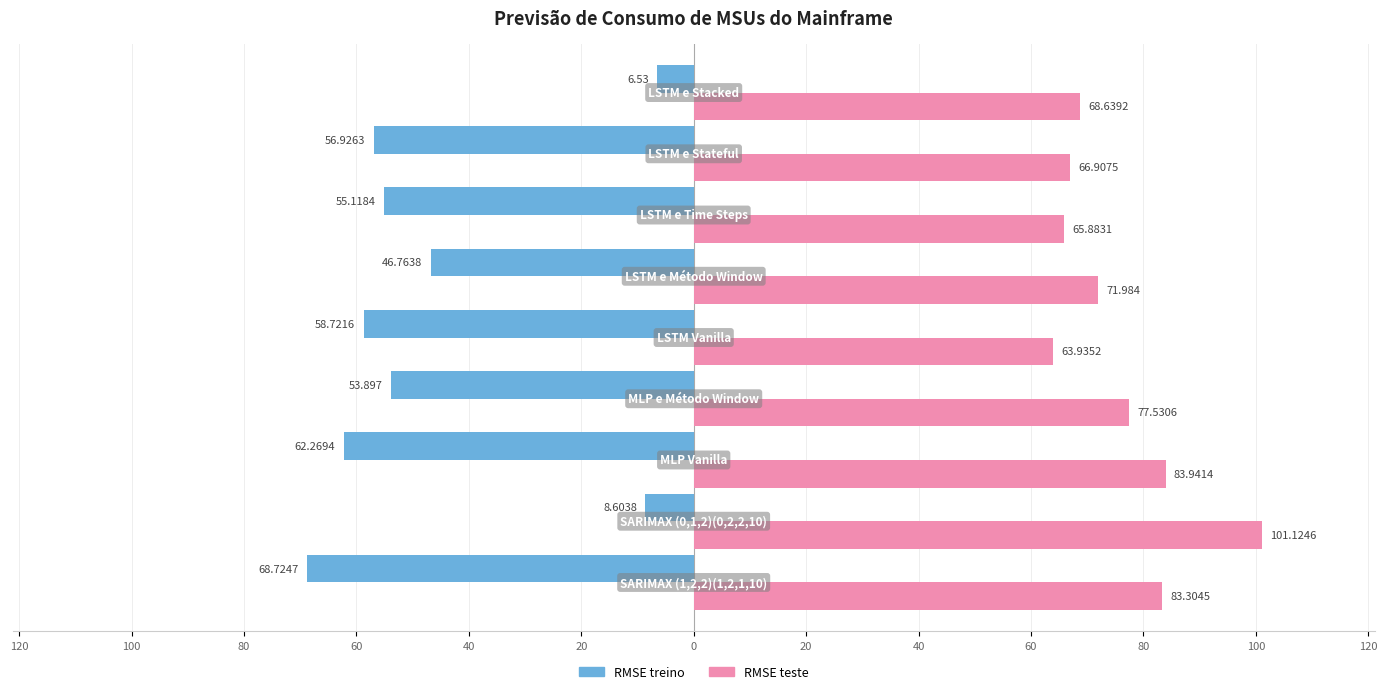

What are all the series names shown in the legend?

RMSE treino, RMSE teste